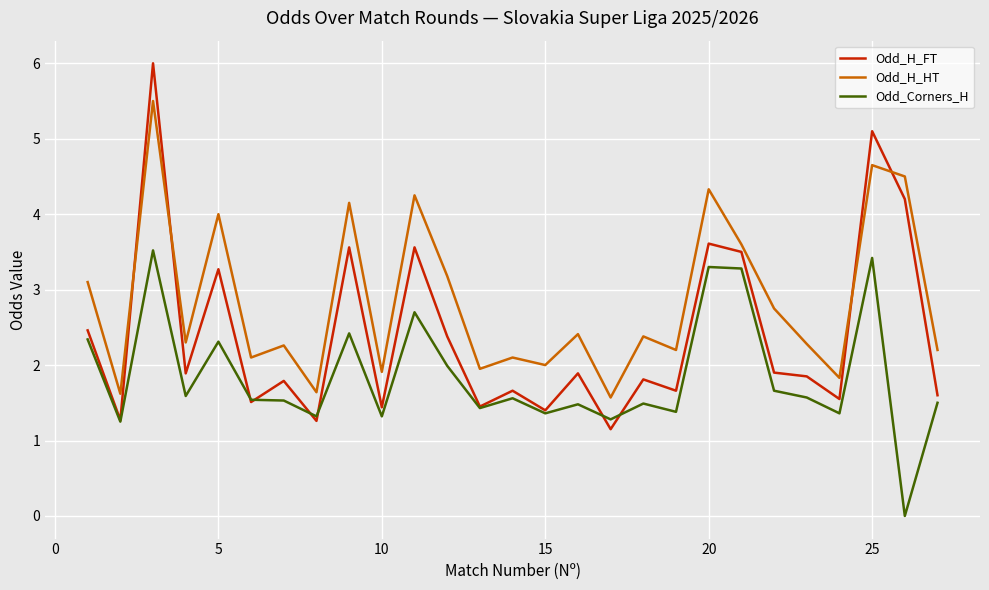

How many positive values does the Odd_Corners_H series have?

26